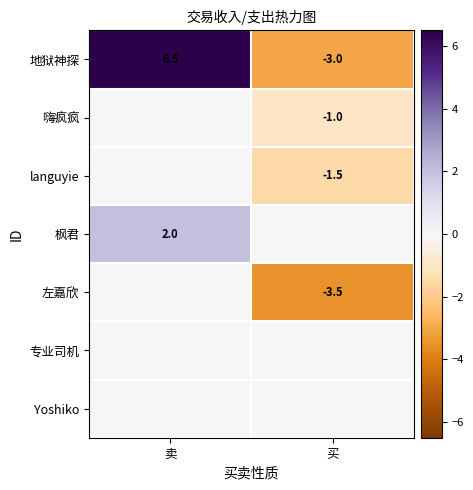

Where does the 地狱神探 series first go above 6?

卖